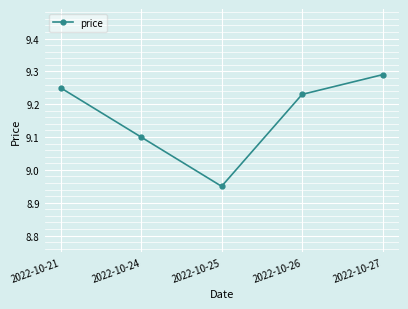

List the labels in order of value, smallest first.

2022-10-25, 2022-10-24, 2022-10-26, 2022-10-21, 2022-10-27